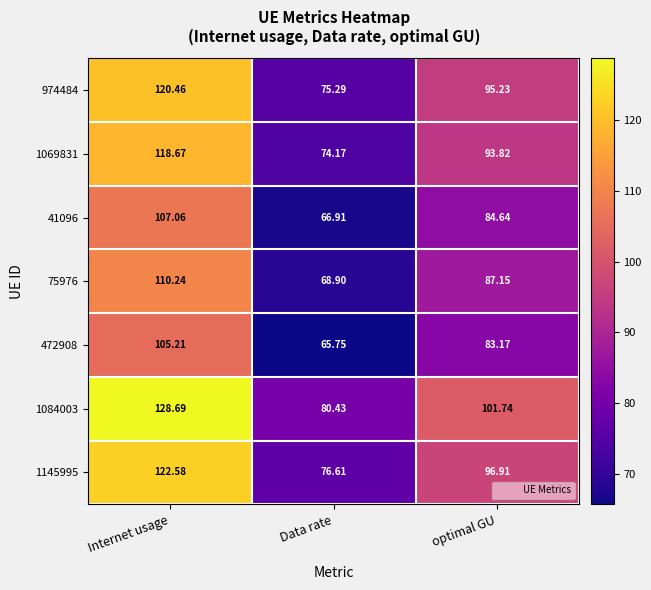

At which category is the sum across all series the highest?

Internet usage